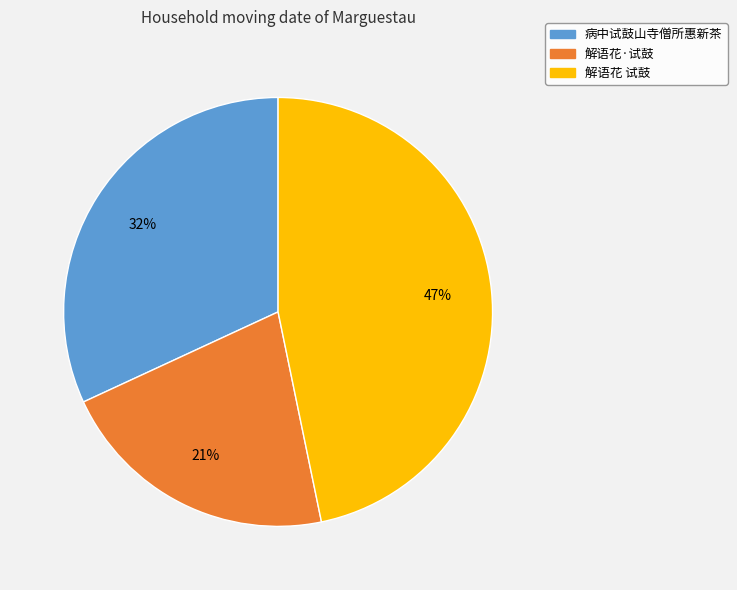

To the nearest percent, what percentage of the pie is 解语花 试鼓?

47%